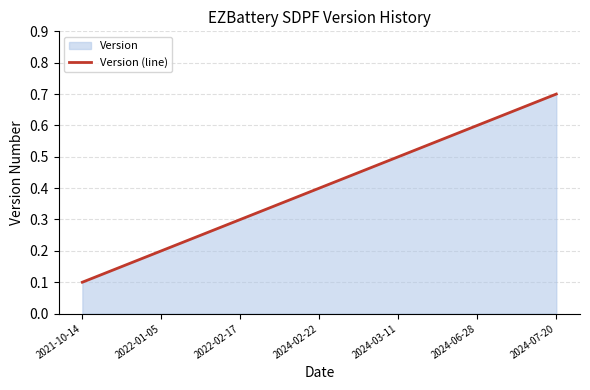

What is the difference between the values at 2024-03-11 and 2022-02-17?

0.2